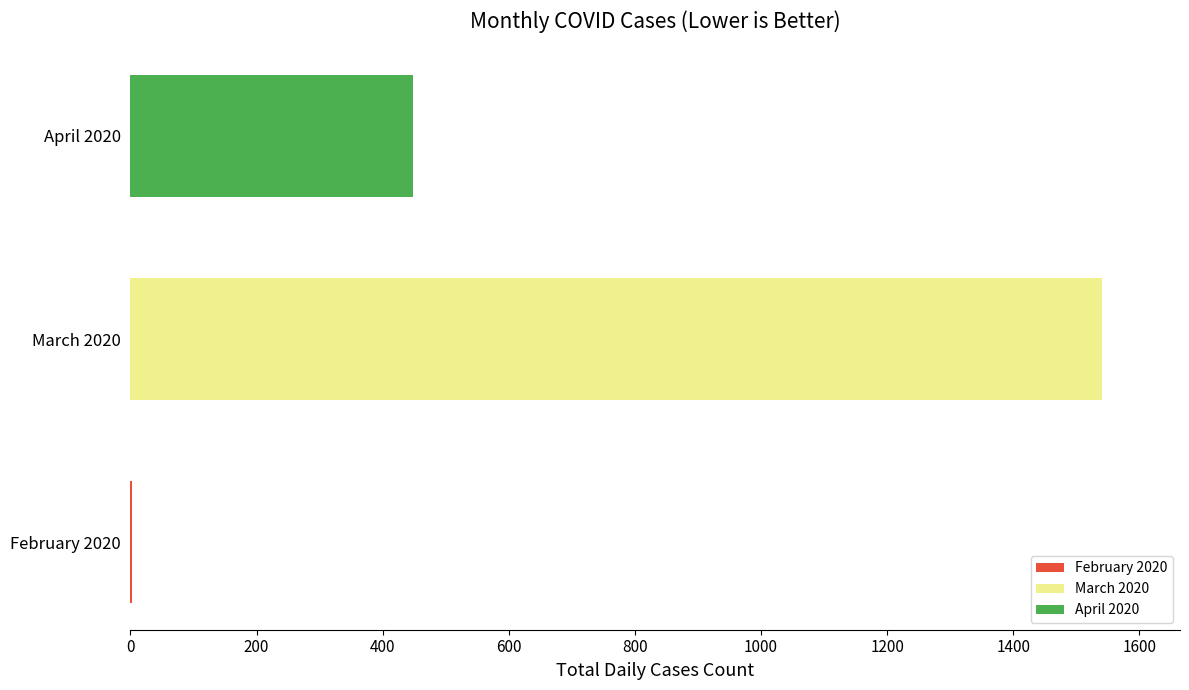

True or false: April 2020 has a value of 448 at March 2020.

True